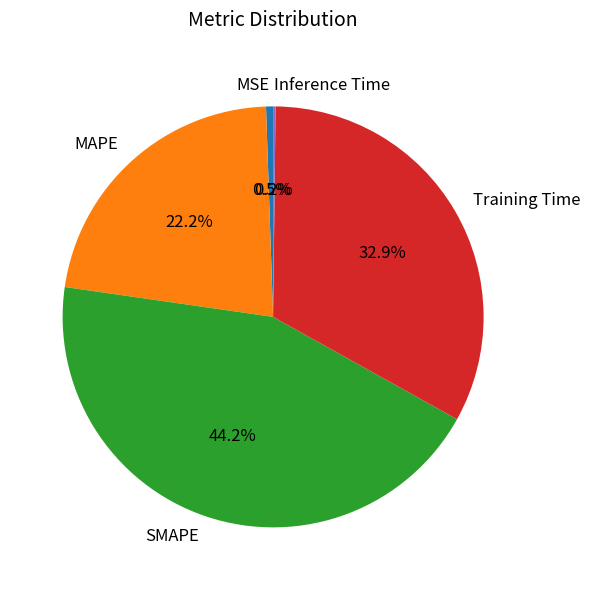

The SMAPE slice represents 31% of the pie. True or false?

False